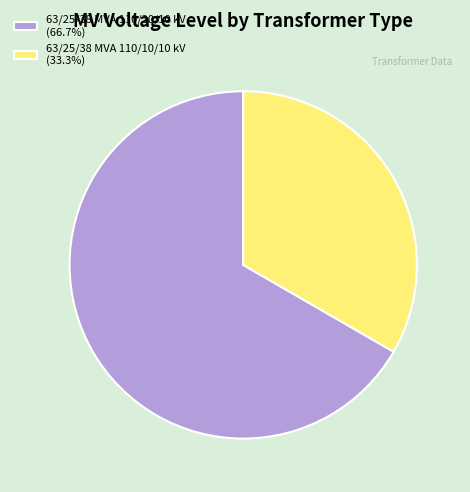

Rank the categories by value from lowest to highest.

63/25/38 MVA 110/10/10 kV, 63/25/38 MVA 110/20/10 kV